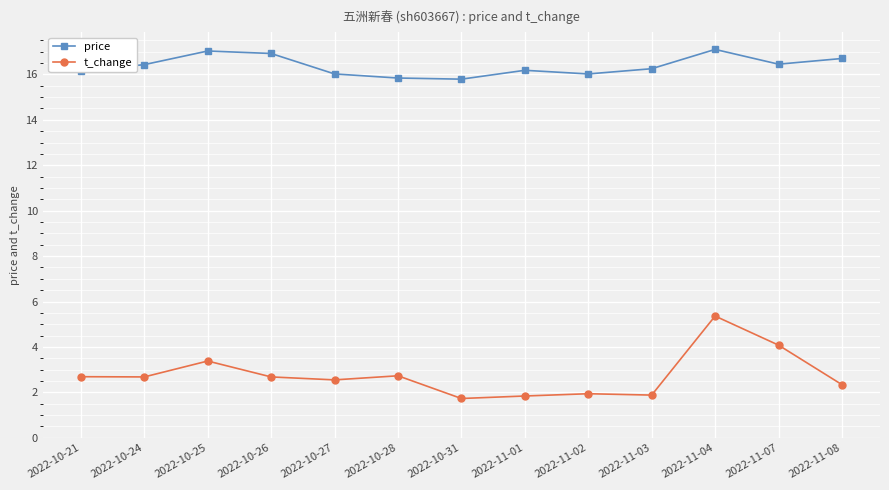

In t_change, how many points are lower than both neighbors (excluding endpoints)?

4